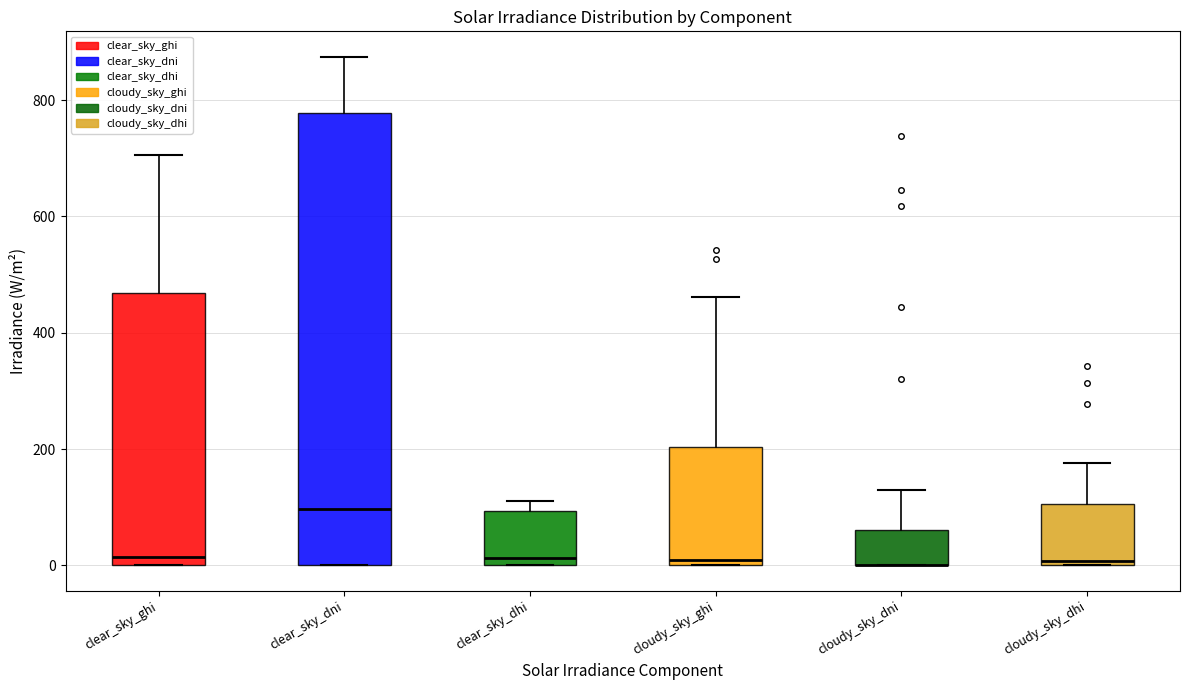

Reading left to right, read every box against the y-axis: the position of its median line, the range the box covers, and the ends of its whiskers. The values are not printed on the chart, so give them approximately, as read against the axis.

clear_sky_ghi: median 20, box 0 to 460, whiskers 0 to 700
clear_sky_dni: median 100, box 0 to 780, whiskers 0 to 880
clear_sky_dhi: median 20, box 0 to 100, whiskers 0 to 120
cloudy_sky_ghi: median 0 (just above the box's lower edge), box 0 to 200, whiskers 0 to 460
cloudy_sky_dni: median 0 (drawn on the box's lower edge), box 0 to 60, whiskers 0 to 140
cloudy_sky_dhi: median 0 (just above the box's lower edge), box 0 to 100, whiskers 0 to 180